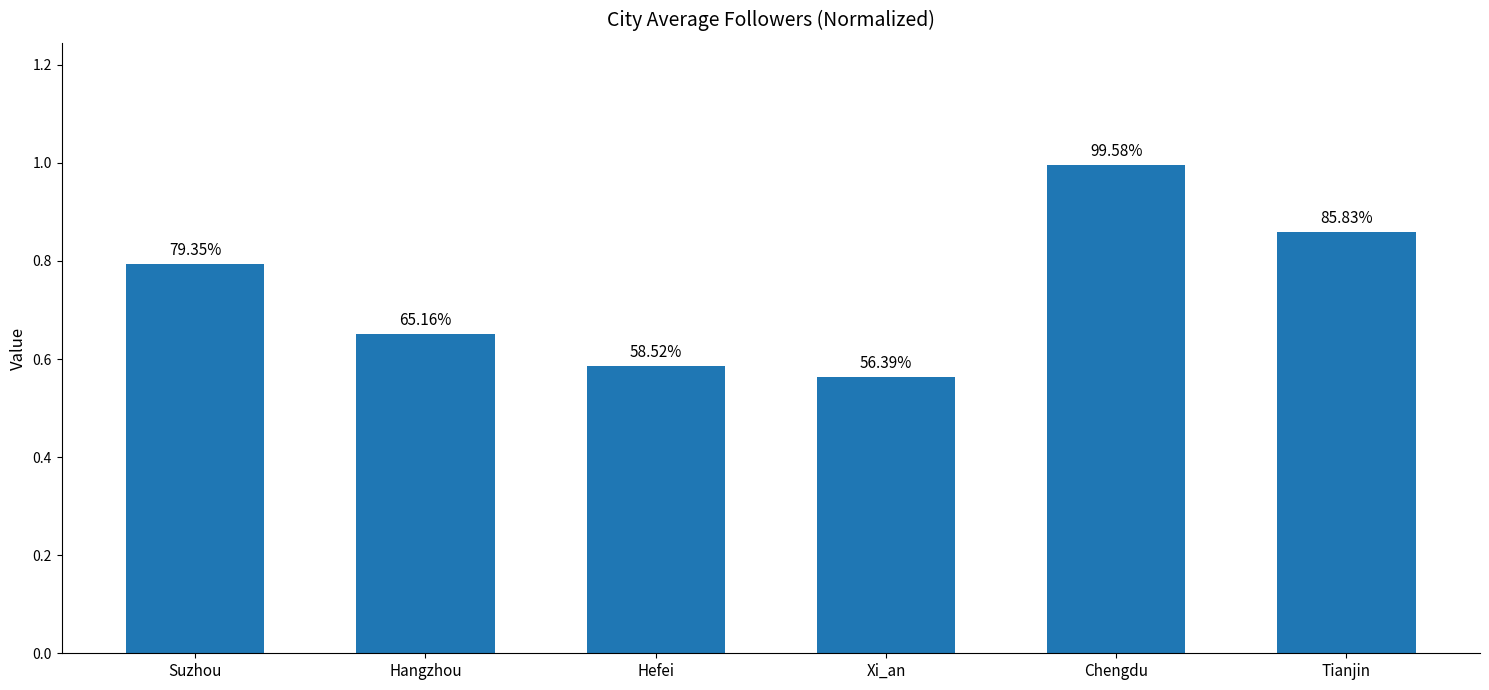

Reading left to right, transcribe all the data shown in this chart.

Suzhou=0.8	Hangzhou=0.7	Hefei=0.6	Xi_an=0.6	Chengdu=1.0	Tianjin=0.9